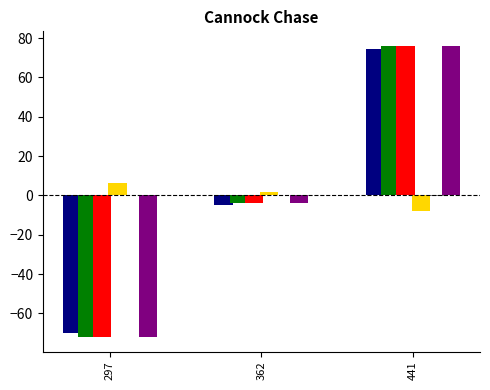

At which category is the sum across all series the highest?

441